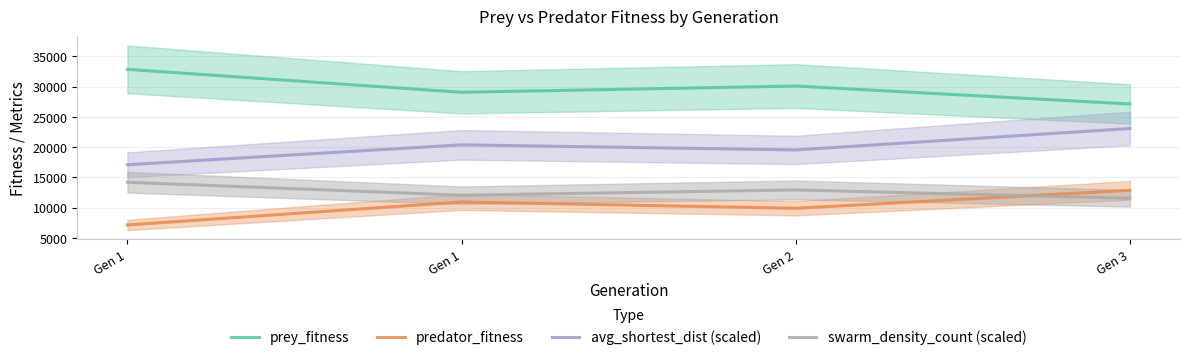

The prey_fitness series shows 30093.0 at Gen 2. True or false?

True